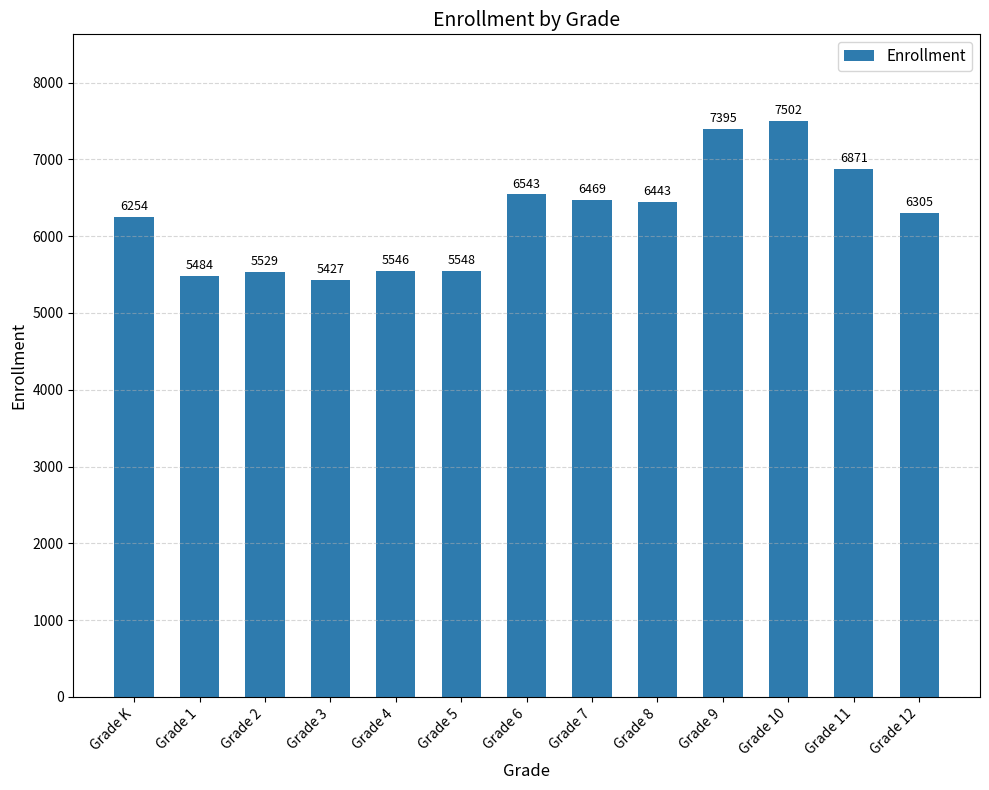

What is the smallest value displayed?

5427